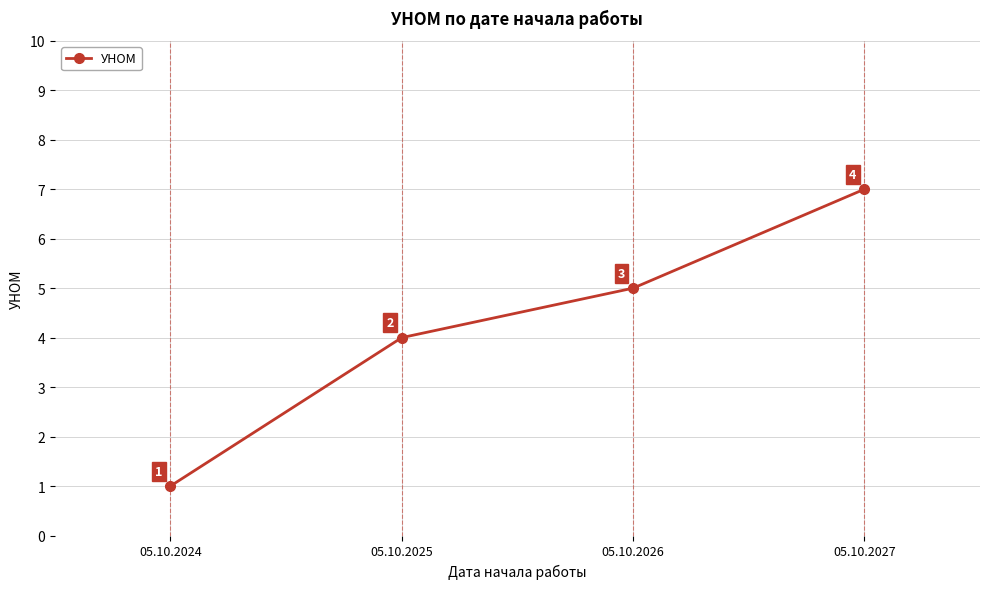

List the labels in order of value, largest first.

05.10.2027, 05.10.2026, 05.10.2025, 05.10.2024